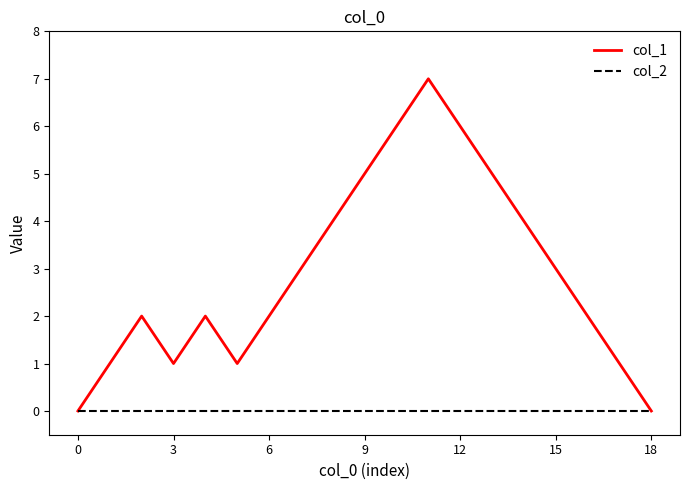

Which series has the largest total across all categories?

col_1